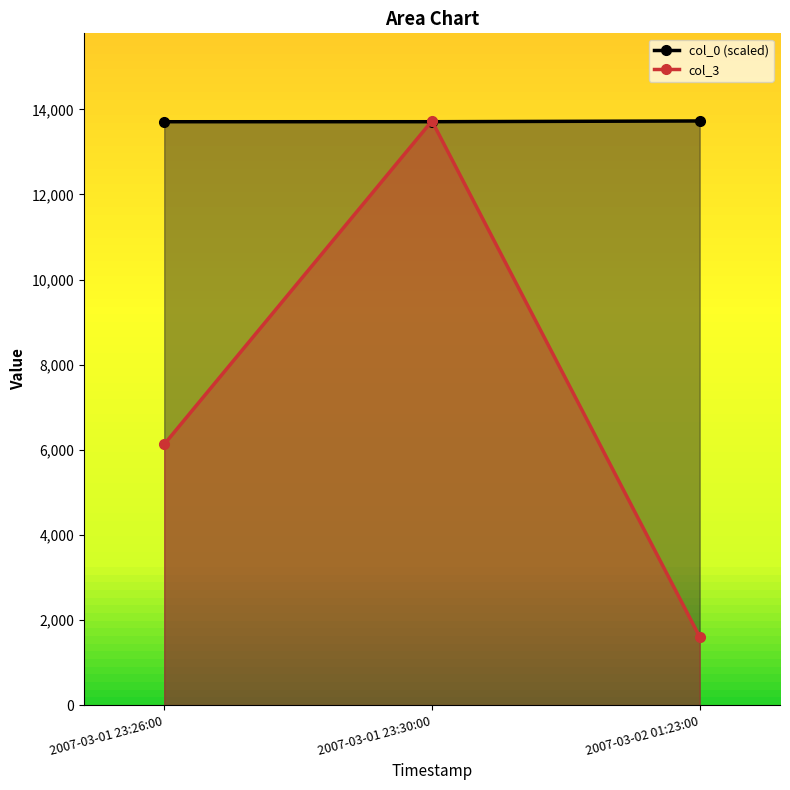

Which has a higher value, 2007-03-02 01:23:00 or 2007-03-01 23:26:00?

2007-03-02 01:23:00